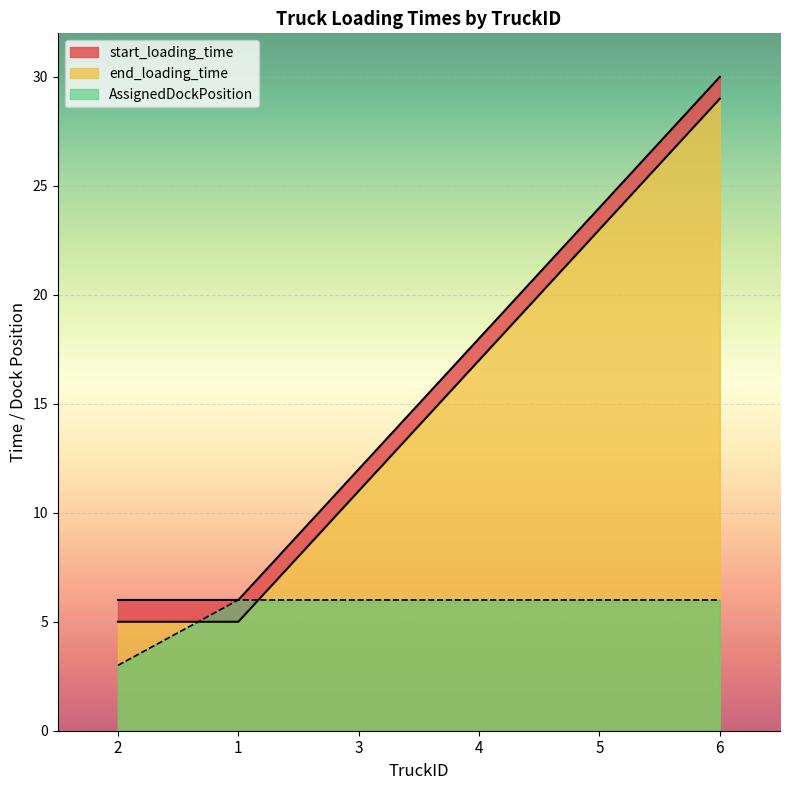

At how many categories does at least one series exceed 8?

4